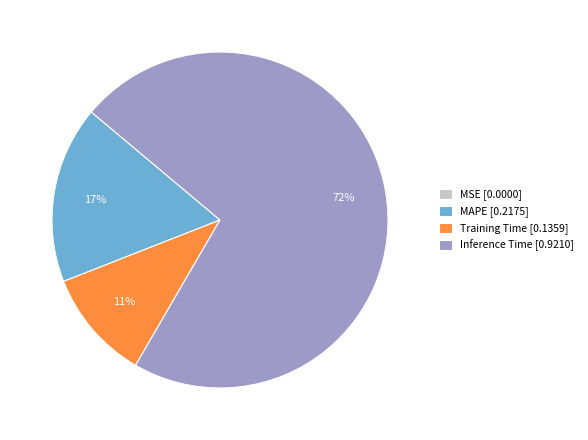

To the nearest percent, what is the difference between the largest and smallest slice percentages?

72%